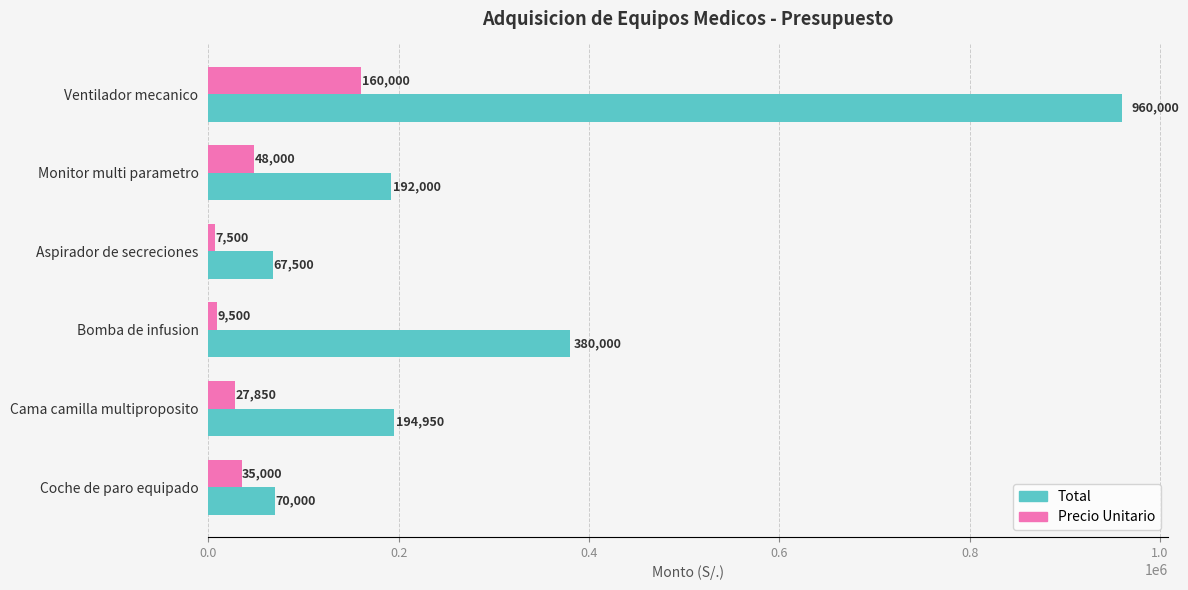

The Total series shows 194950 at Cama camilla multiproposito. True or false?

True